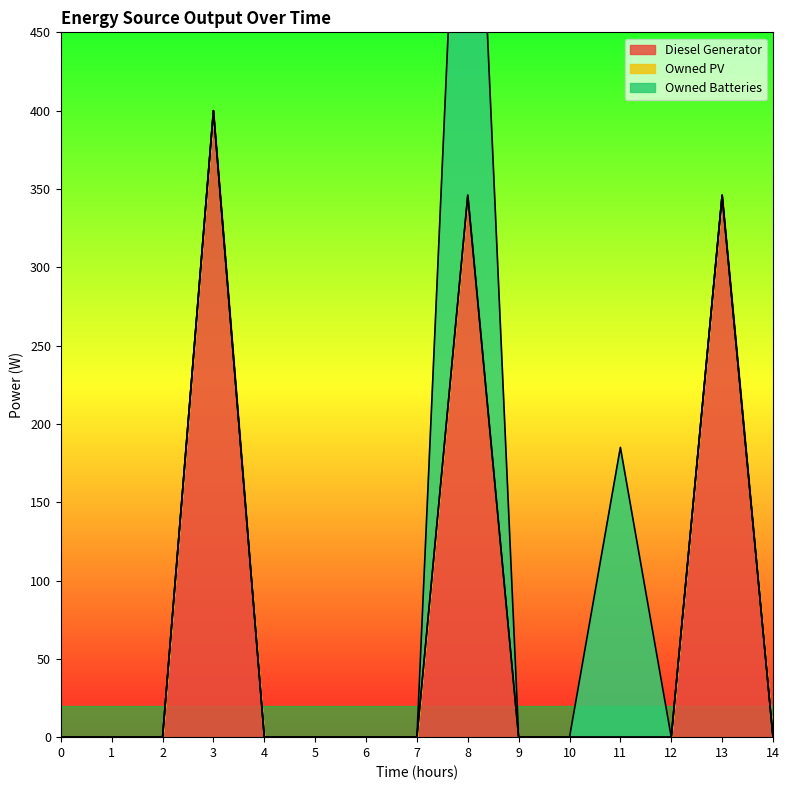

True or false: Owned PV and Owned Batteries cross at least once.

False